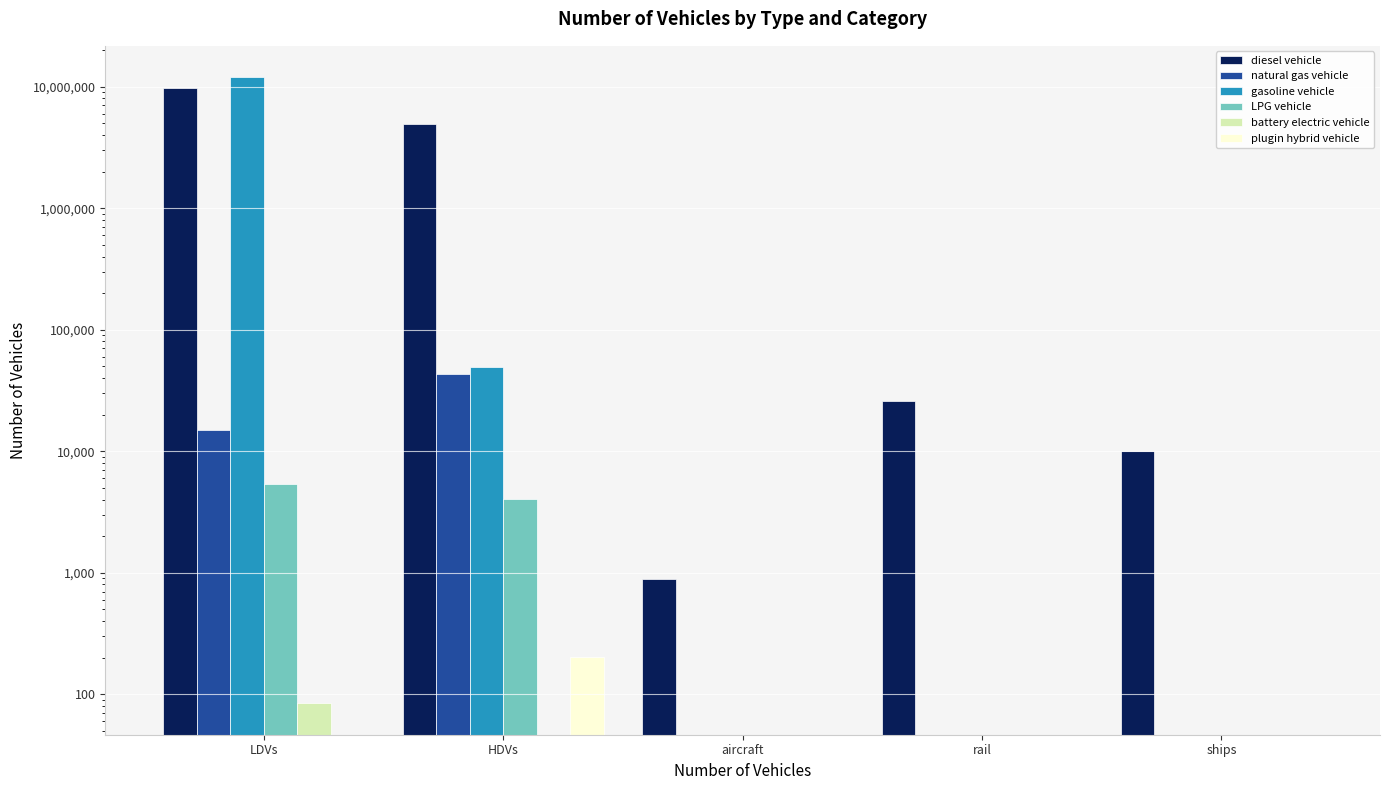

Where does the diesel vehicle series first go above 26052?

LDVs